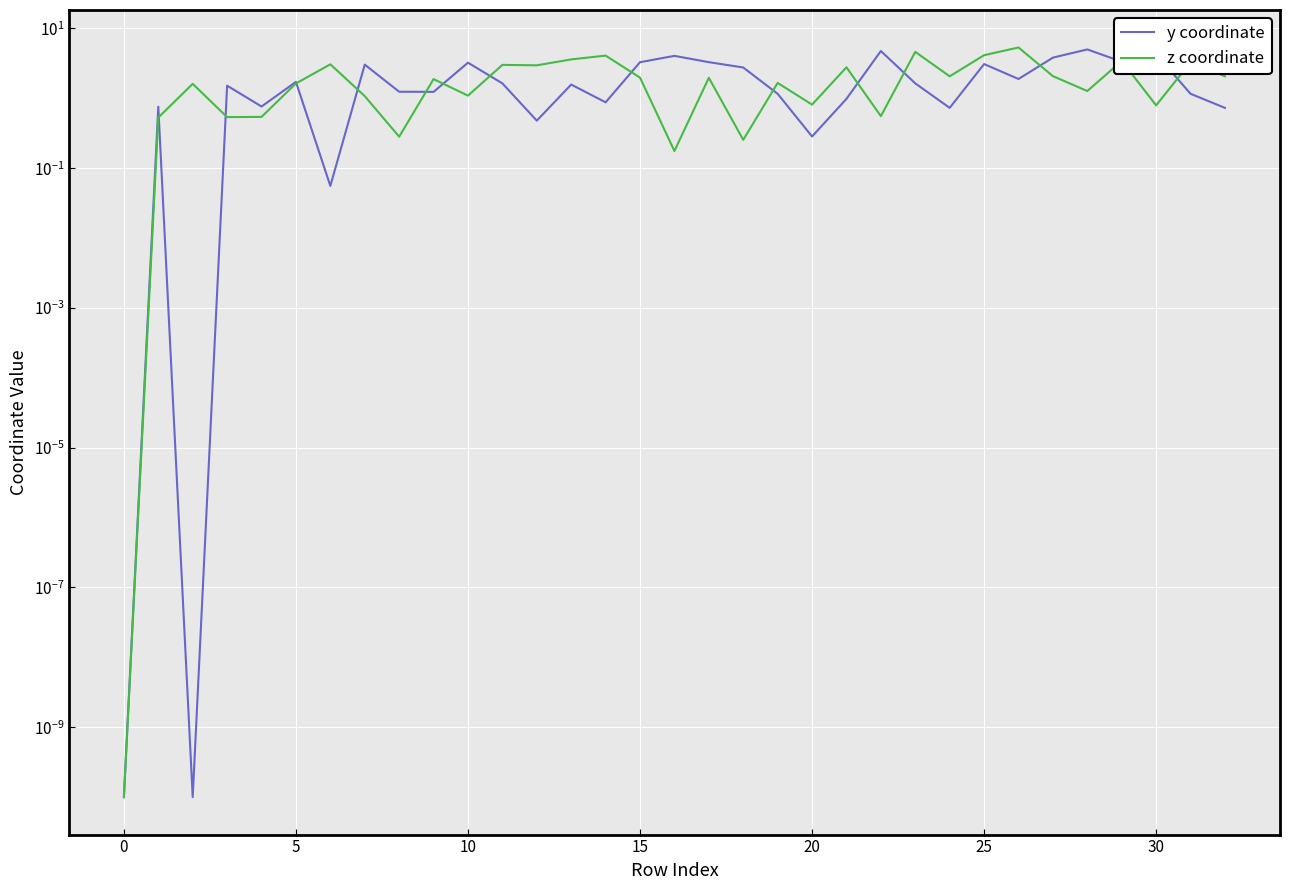

The y coordinate series shows 0.4 at 20. True or false?

False